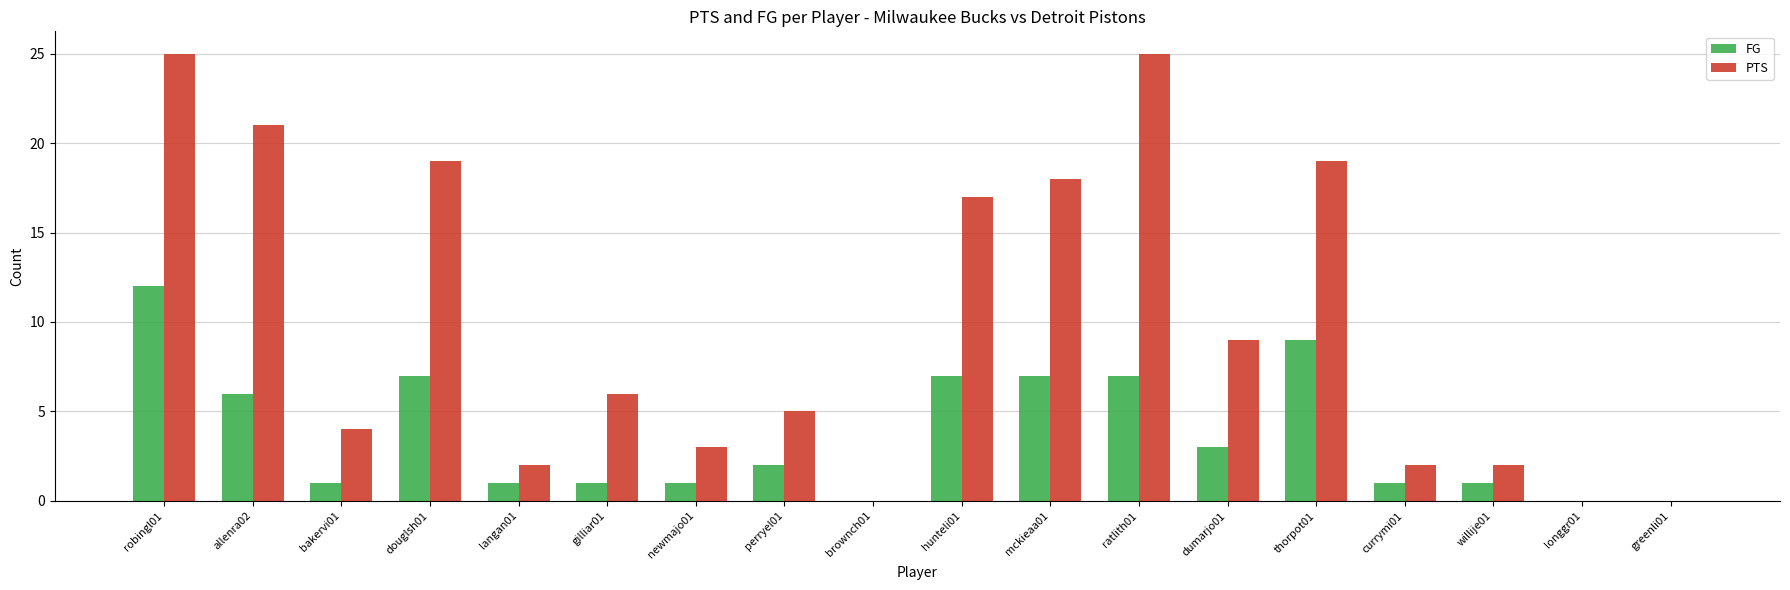

Reading left to right, list all the values displayed in this chart.

FG: robingl01=12	allenra02=6	bakervi01=1	douglsh01=7	langan01=1	gilliar01=1	newmajo01=1	perryel01=2	brownch01=0	hunteli01=7	mckieaa01=7	ratlith01=7	dumarjo01=3	thorpot01=9	currymi01=1	willije01=1	longgr01=0	greenli01=0
PTS: robingl01=25	allenra02=21	bakervi01=4	douglsh01=19	langan01=2	gilliar01=6	newmajo01=3	perryel01=5	brownch01=0	hunteli01=17	mckieaa01=18	ratlith01=25	dumarjo01=9	thorpot01=19	currymi01=2	willije01=2	longgr01=0	greenli01=0